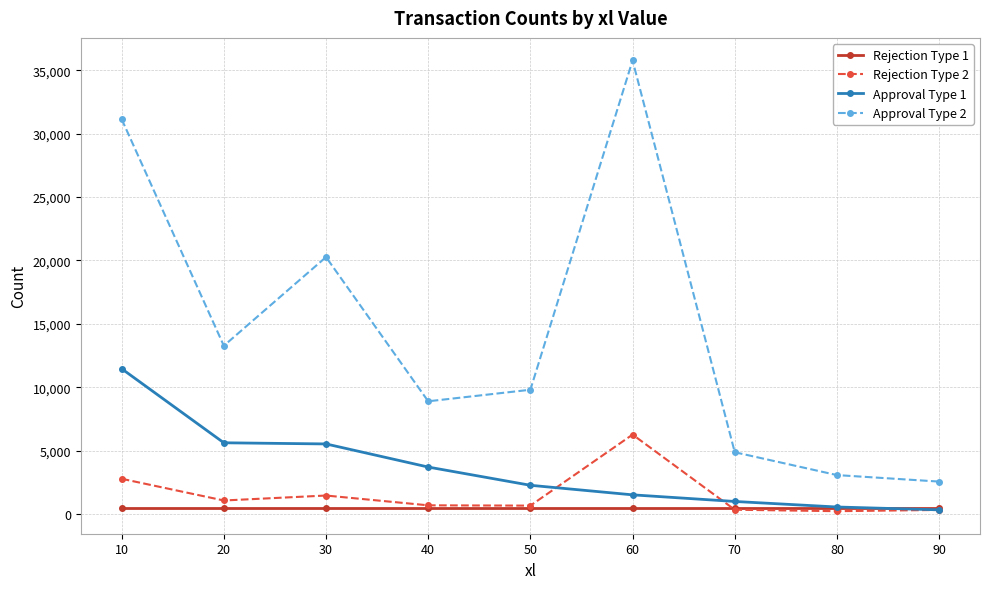

At which label does Approval Type 1 first exceed 2264?

10